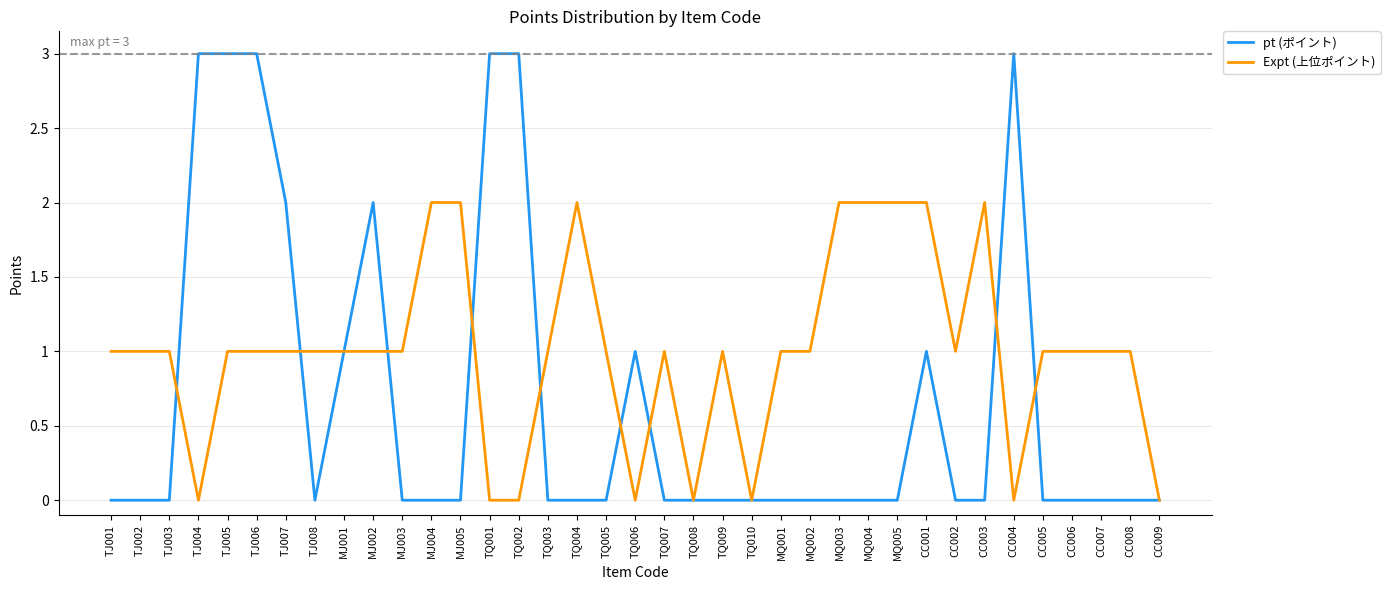

What is the average value of the pt (ポイント) series?

1